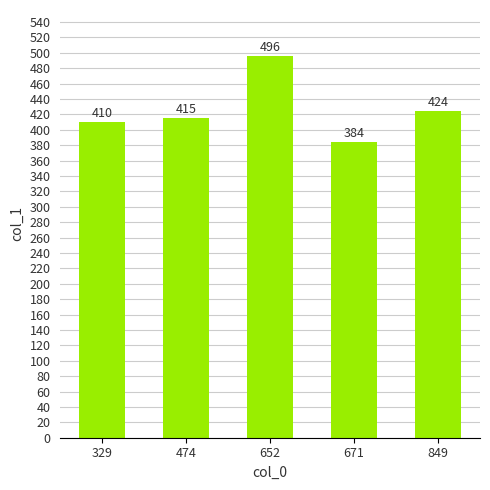

True or false: the data shows 424 at 849.

True